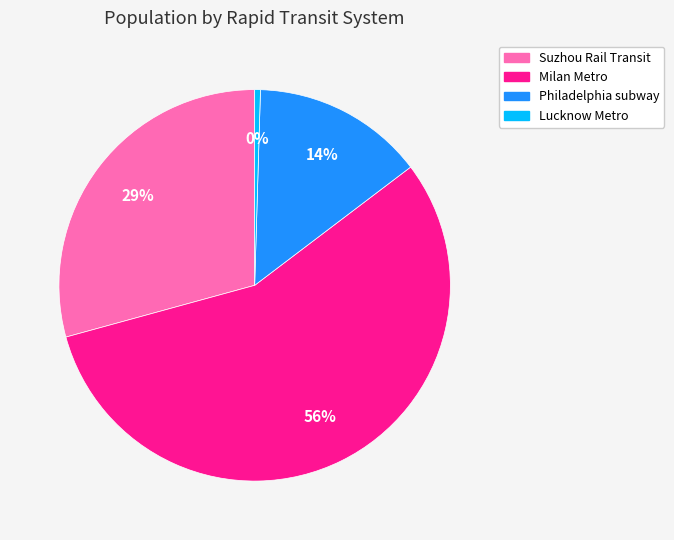

Which slice is the largest?

Milan Metro